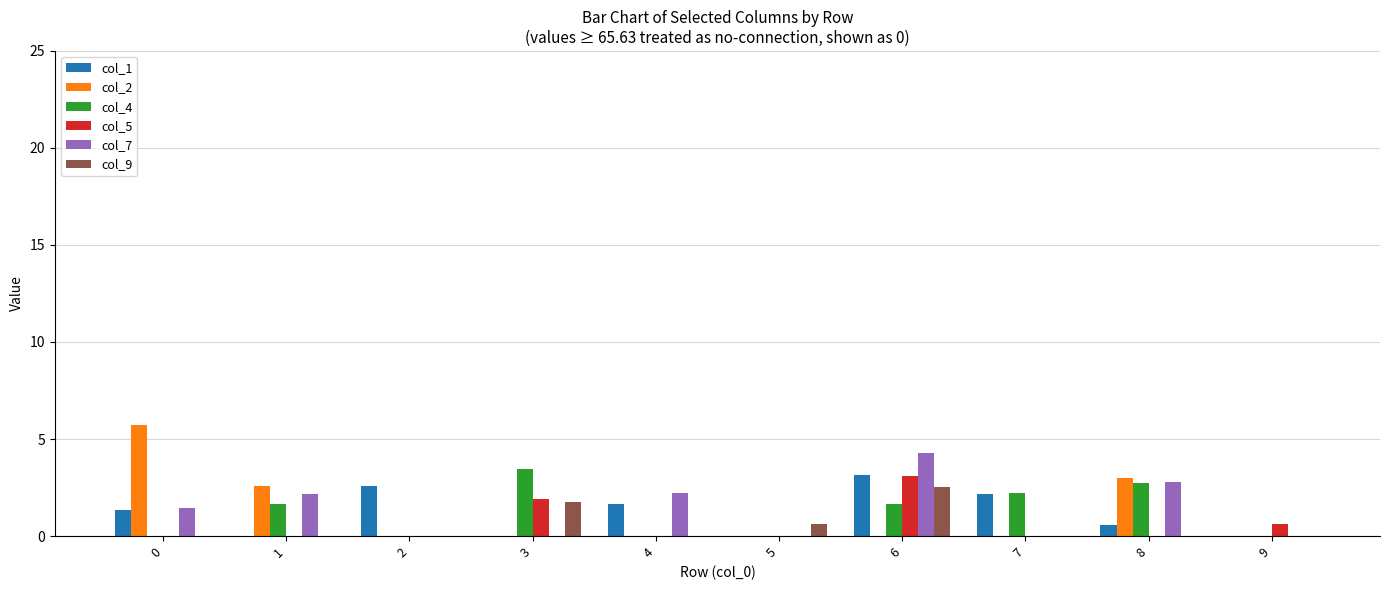

Which series changed the most between 2 and 6?

col_7